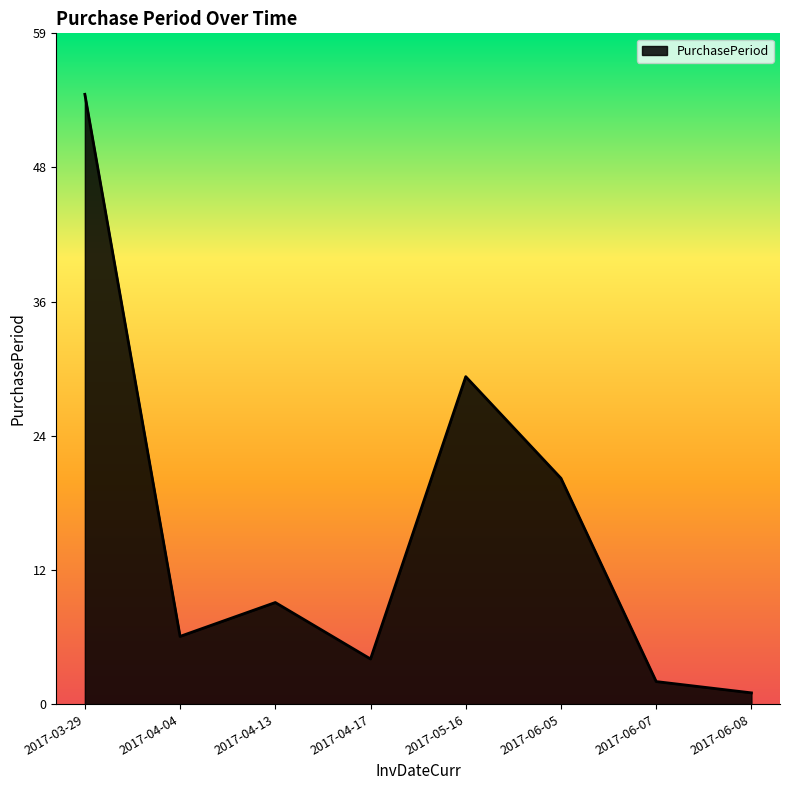

Which category has the lowest value across all series?

2017-06-08